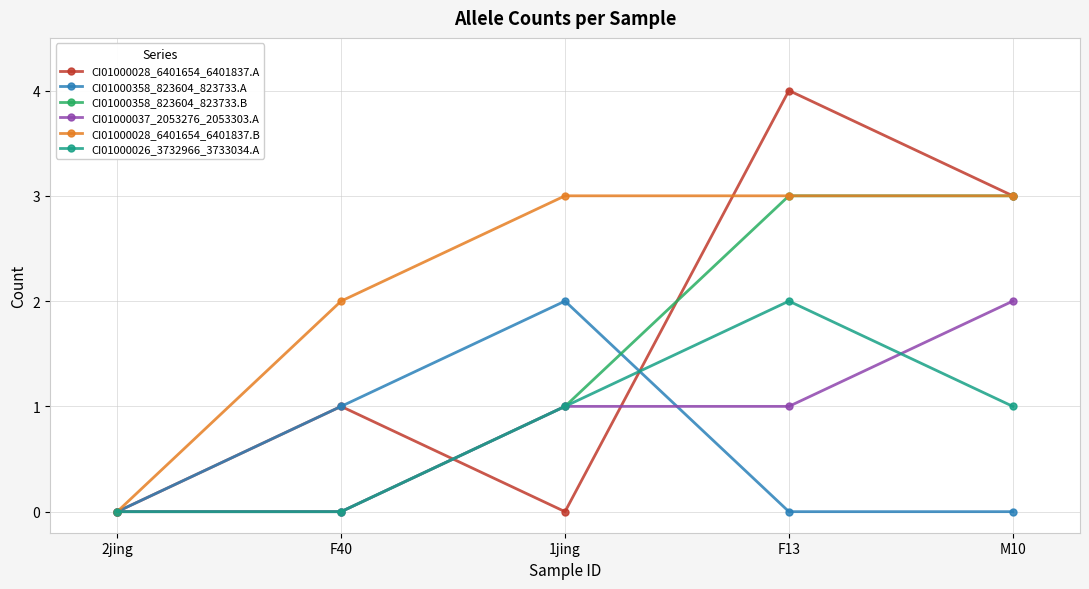

Is the value of CI01000028_6401654_6401837.A at F13 greater than the value of CI01000358_823604_823733.B at F40?

Yes